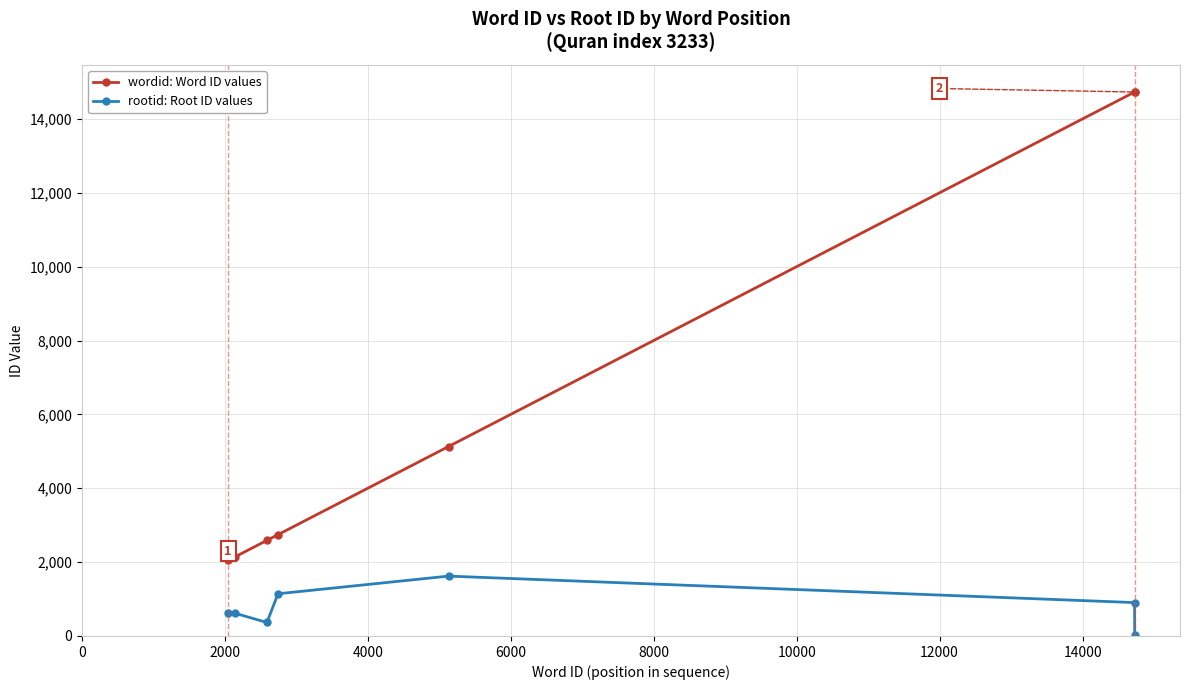

True or false: rootid: Root ID values and wordid: Word ID values intersect in this chart.

False